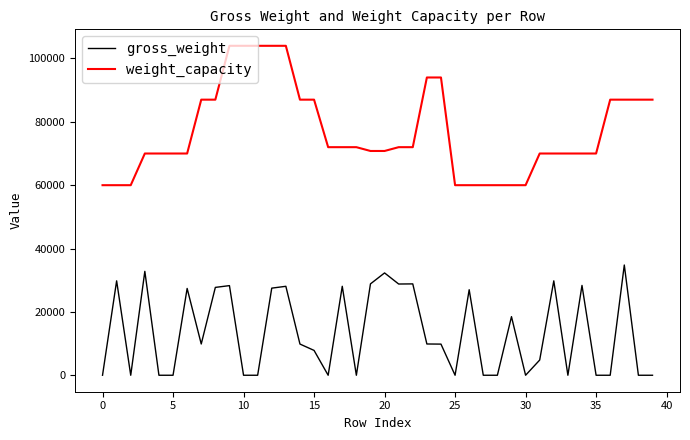

What is the greatest value displayed?

104000